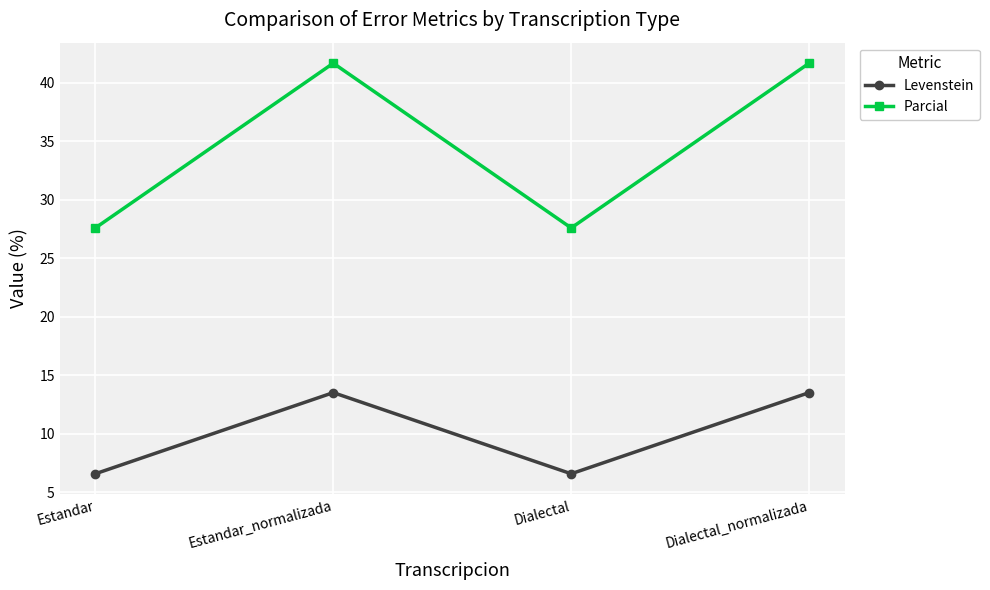

Reading left to right, extract all data points from this chart.

Levenstein: 6.6	13.5	6.6	13.5
Parcial: 27.6	41.7	27.6	41.7